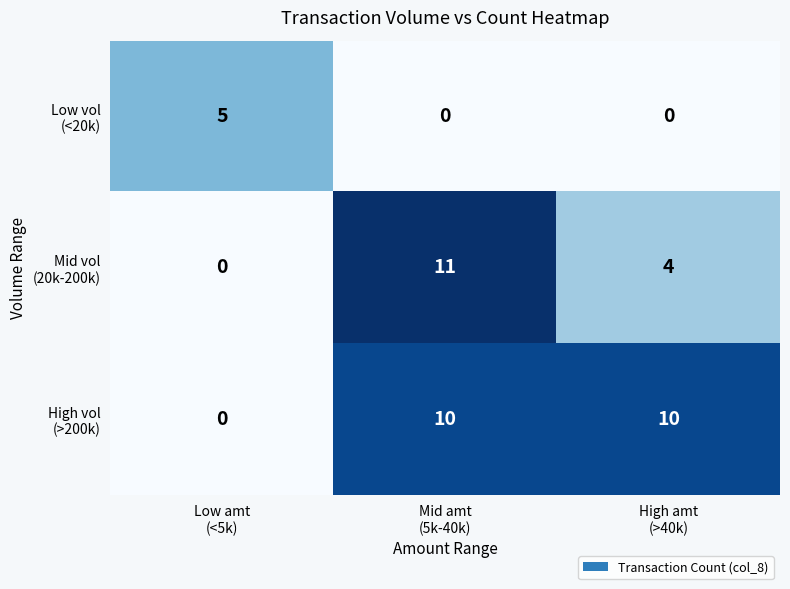

At how many categories does at least one series exceed 0?

3